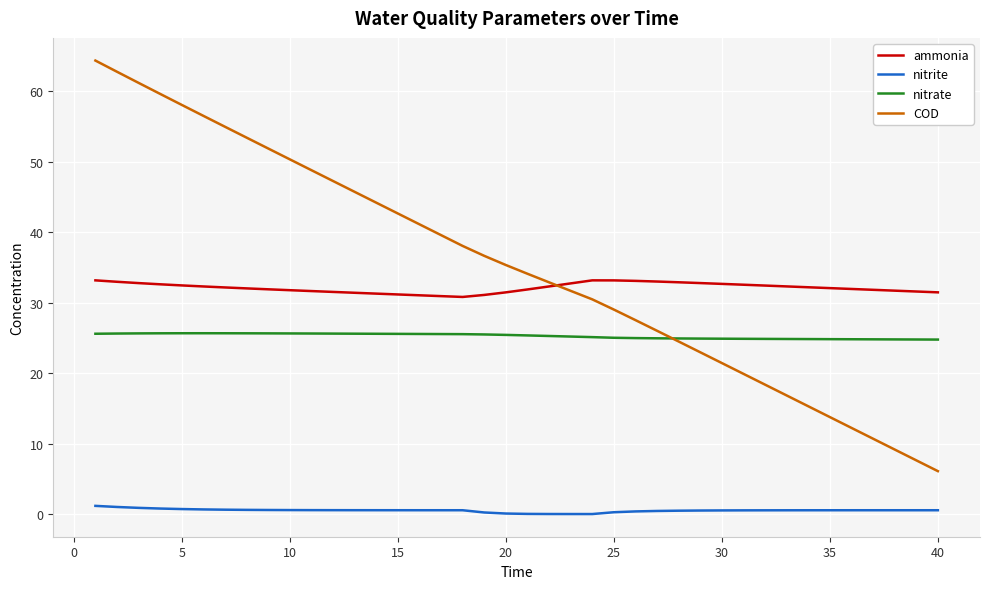

What is the maximum value shown in the chart?

64.4